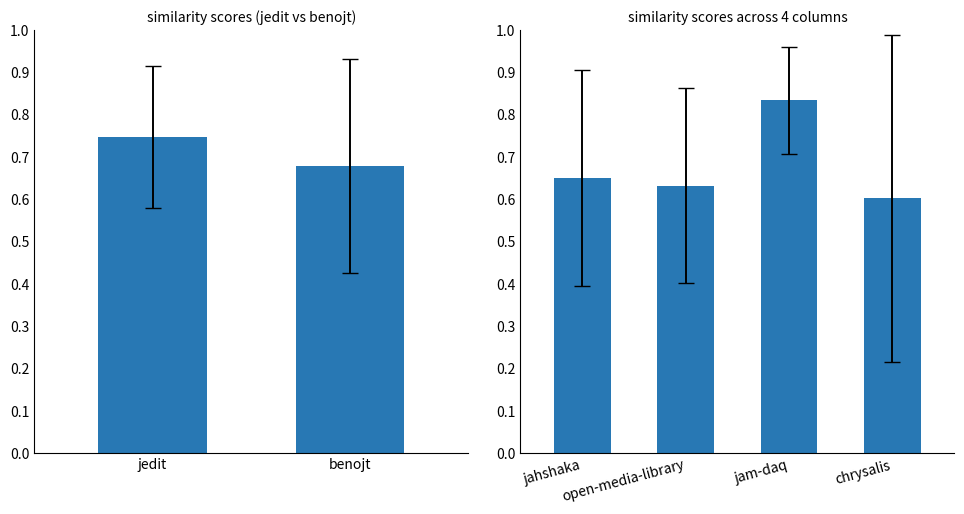

Is it true that the value at chrysalis is 0.1?

False